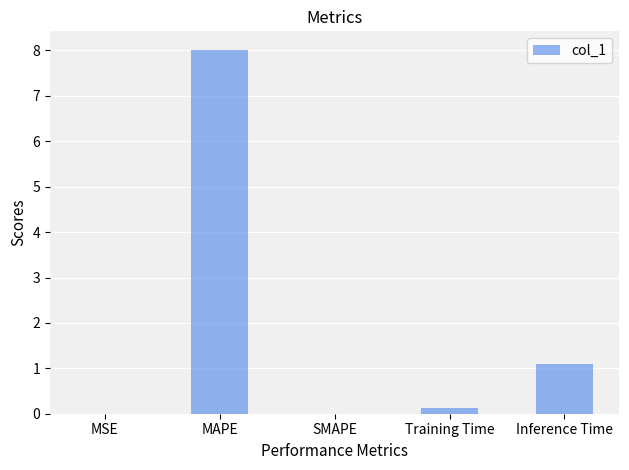

Between MAPE and Inference Time, which is larger?

MAPE